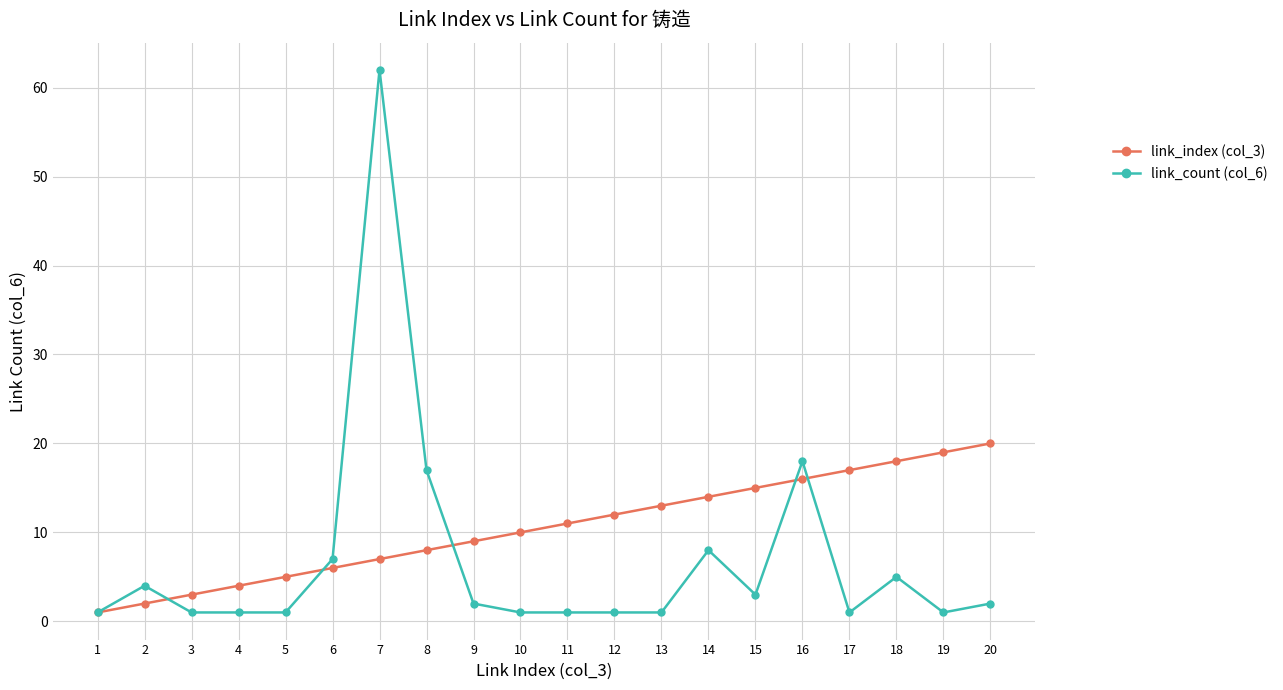

After their last crossing, which series has the higher values: link_count (col_6) or link_index (col_3)?

link_index (col_3)